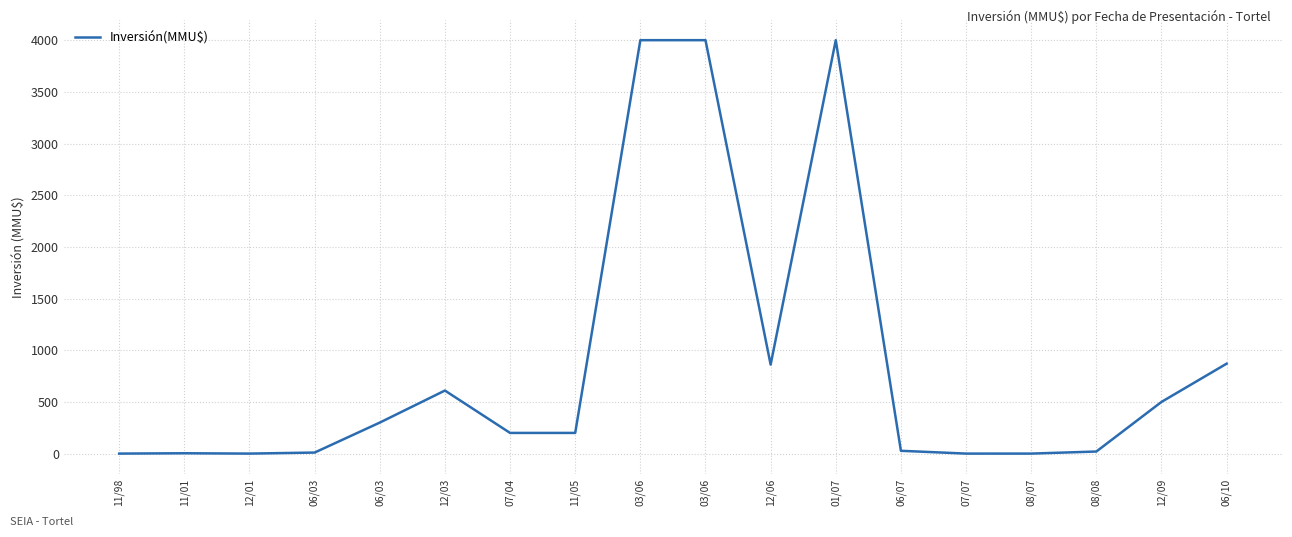

What is the difference between the maximum and minimum values?

4000.0